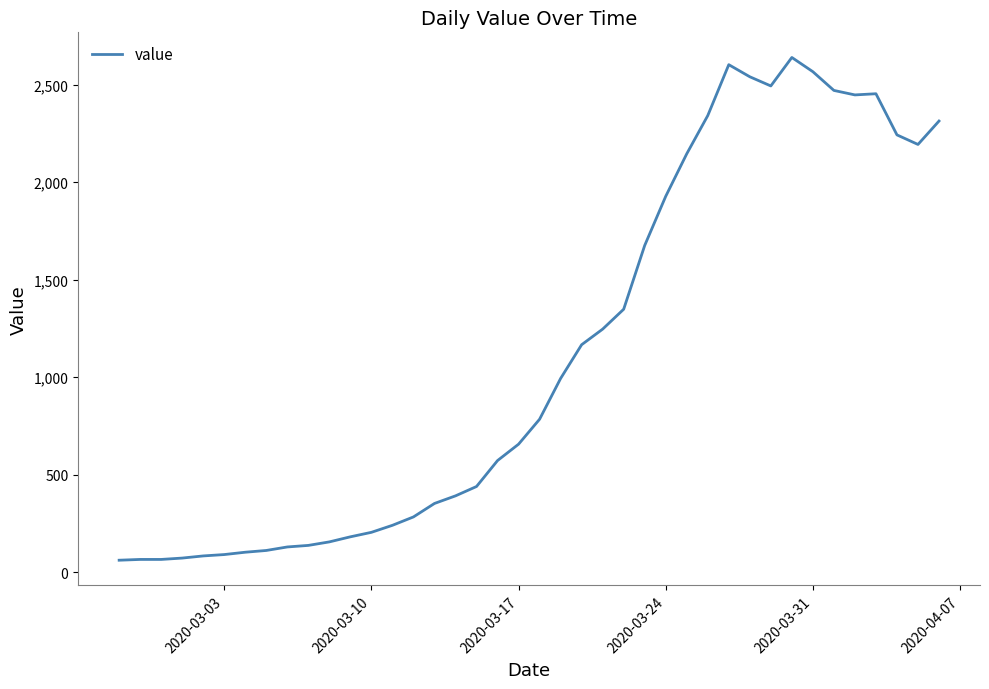

What is the maximum value shown in the chart?

2639